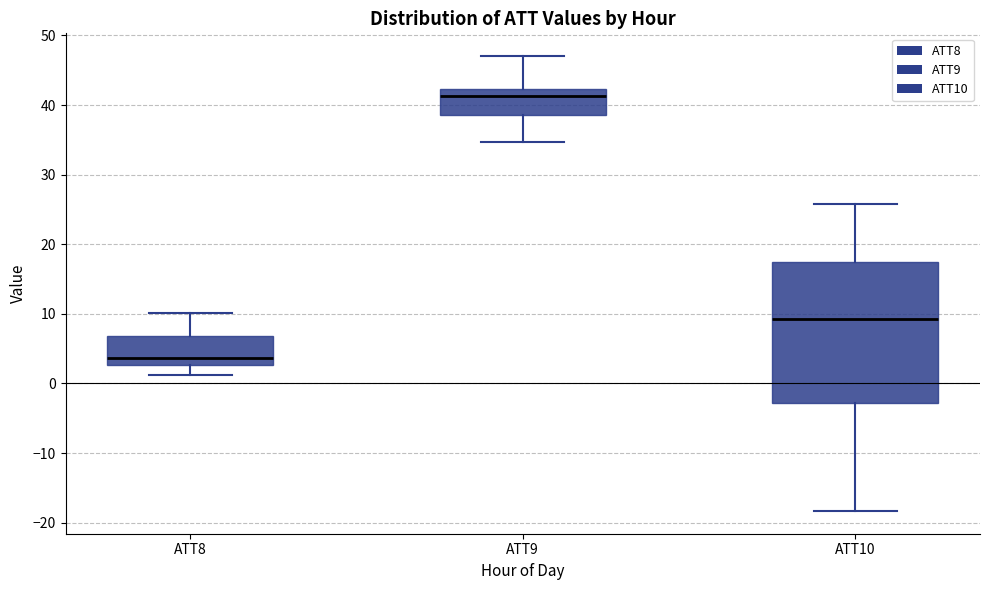

Which box's median line is the highest?

ATT9